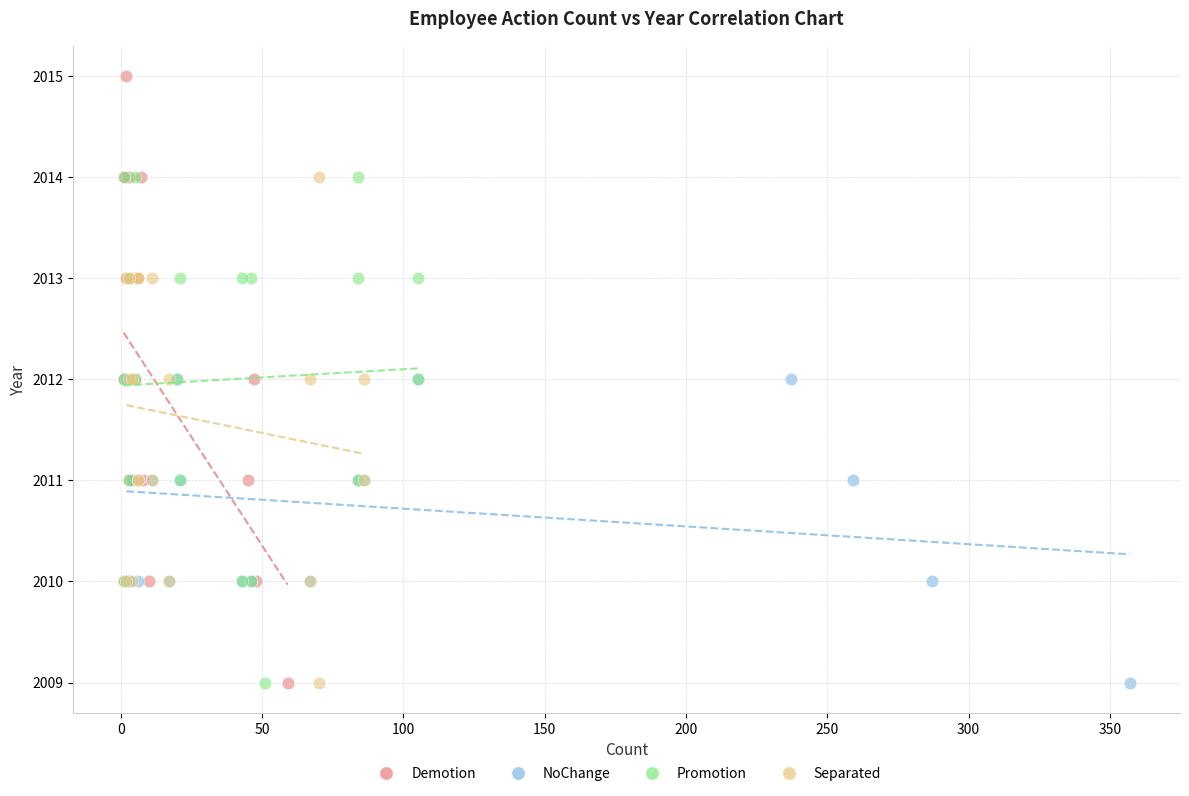

Which series contains the highest Y value?

Demotion